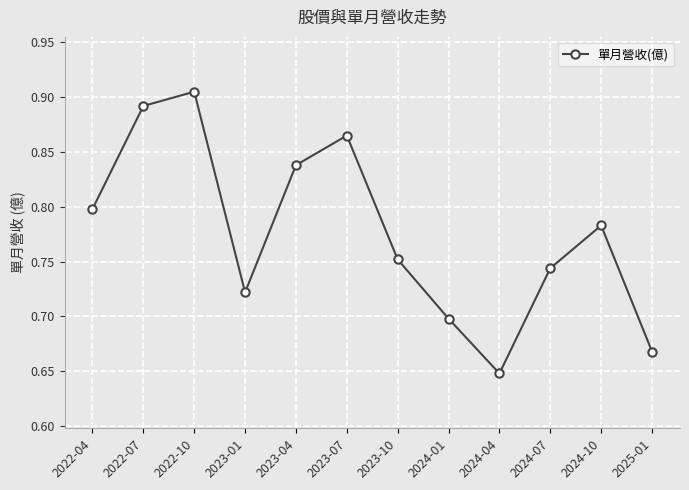

How many lines are shown in the chart?

1